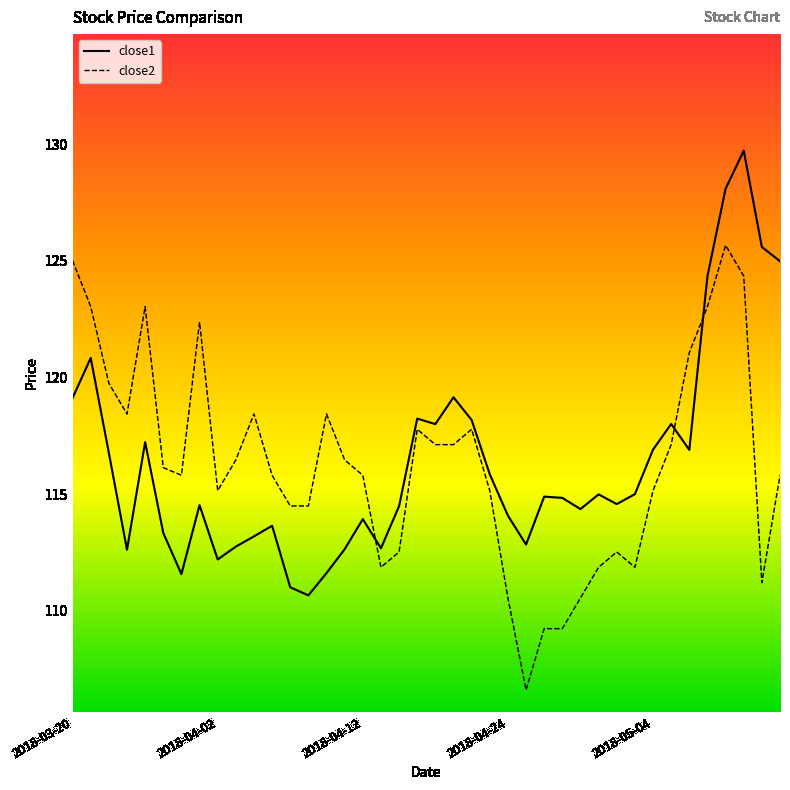

What is the sum of all close2 values?

4654.2